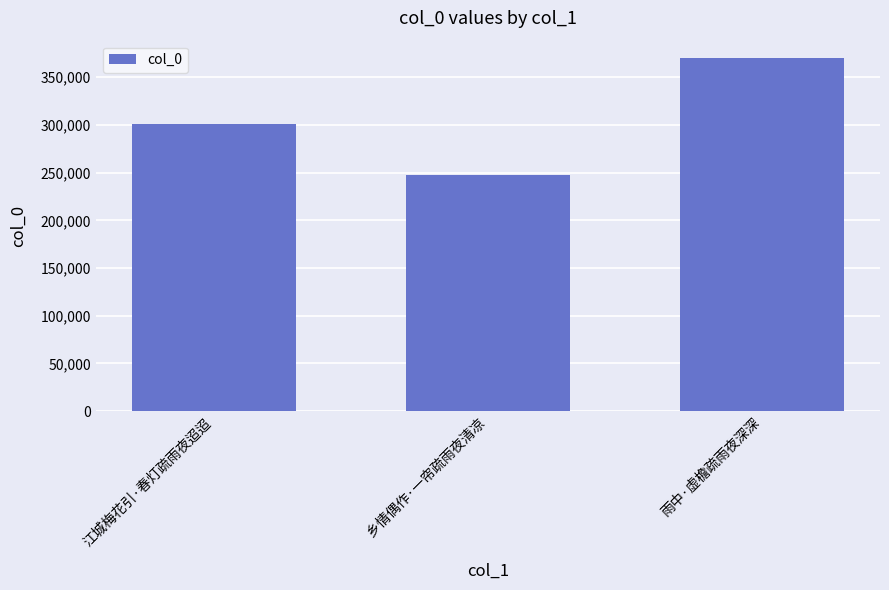

How many values are below 300732?

1